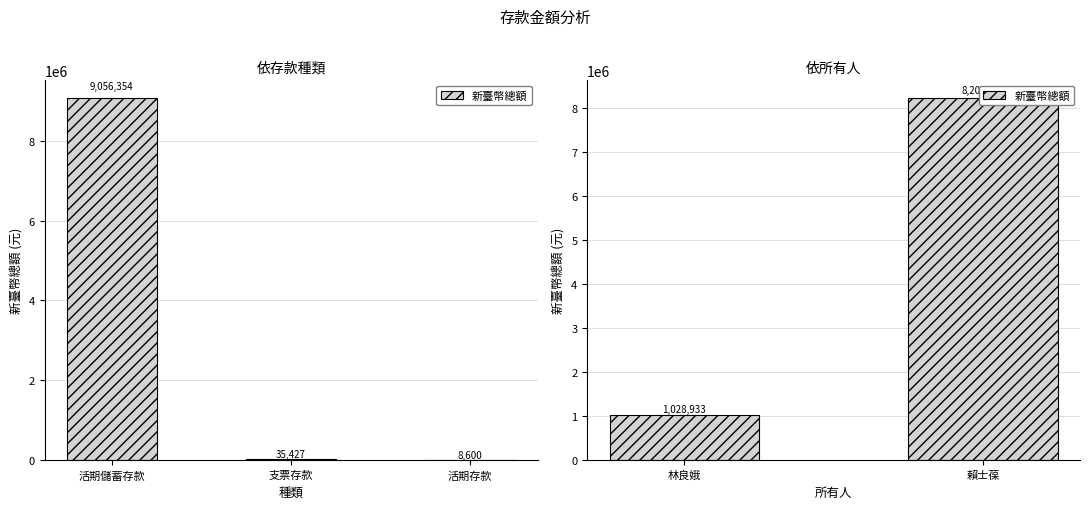

Count the values in the range 1028933 to 8208756.

2